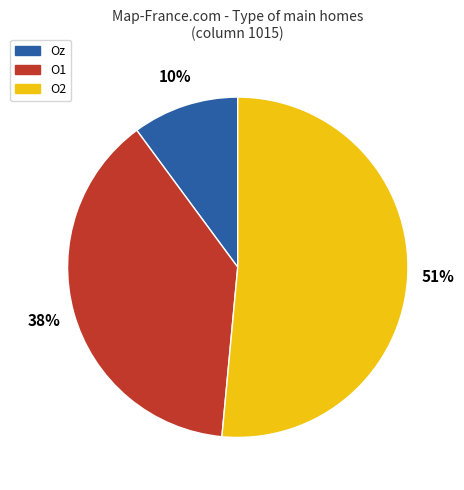

To the nearest percent, what portion does O1 represent?

38%